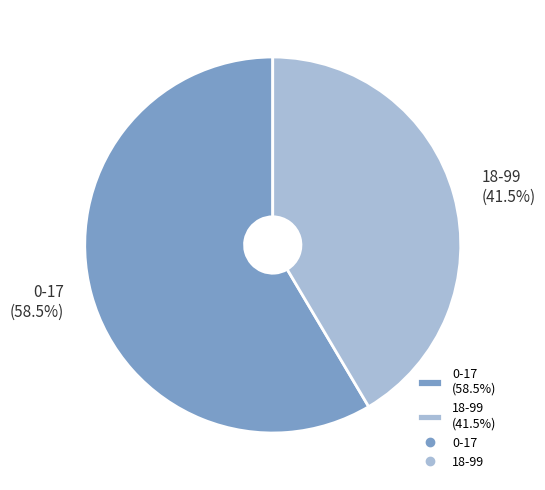

Between 0-17 and 18-99, which is larger?

0-17